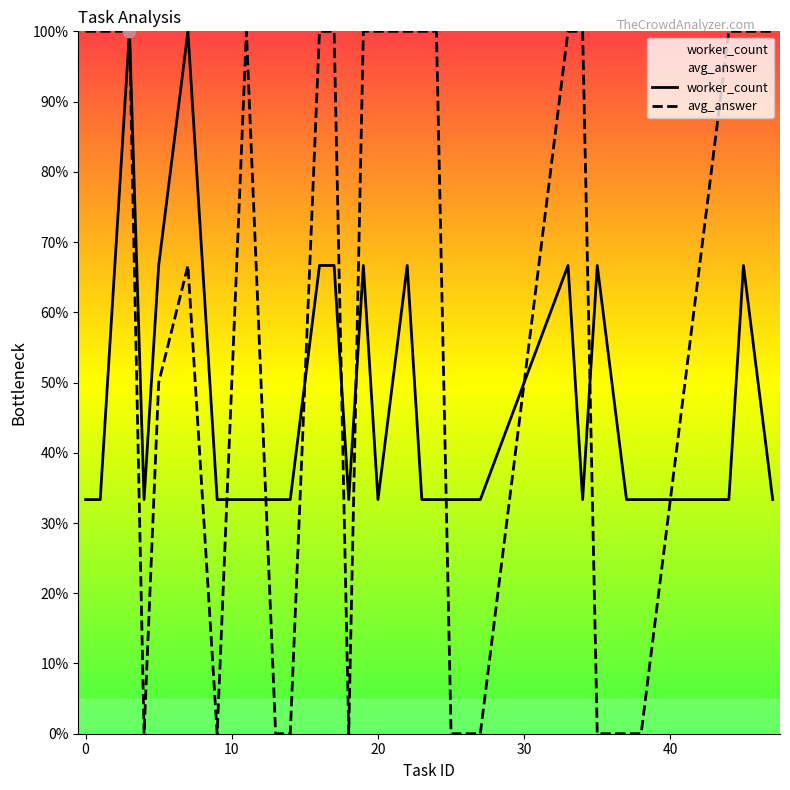

What are all the series names shown in the legend?

worker_count, avg_answer